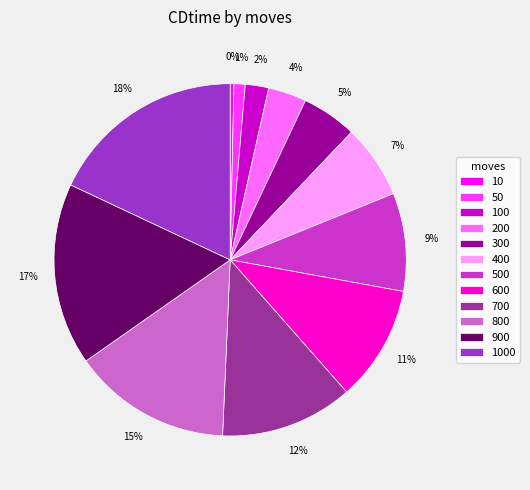

Which category has the smallest portion of the pie?

10